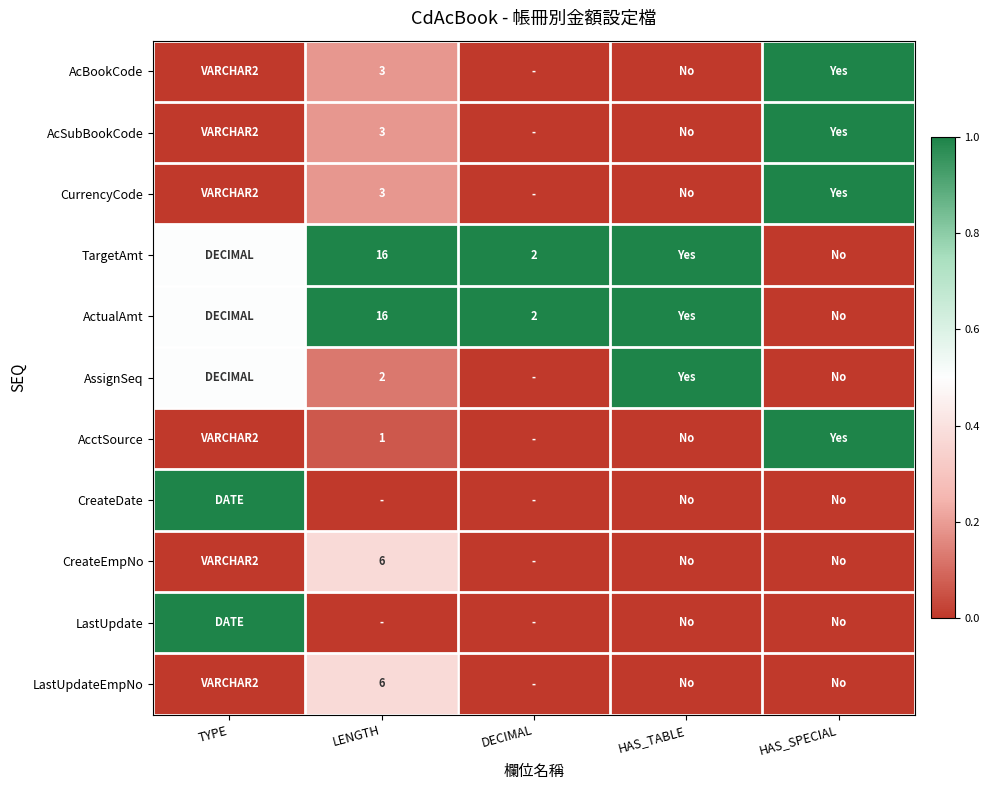

The AcBookCode series shows 1.4 at LENGTH. True or false?

False